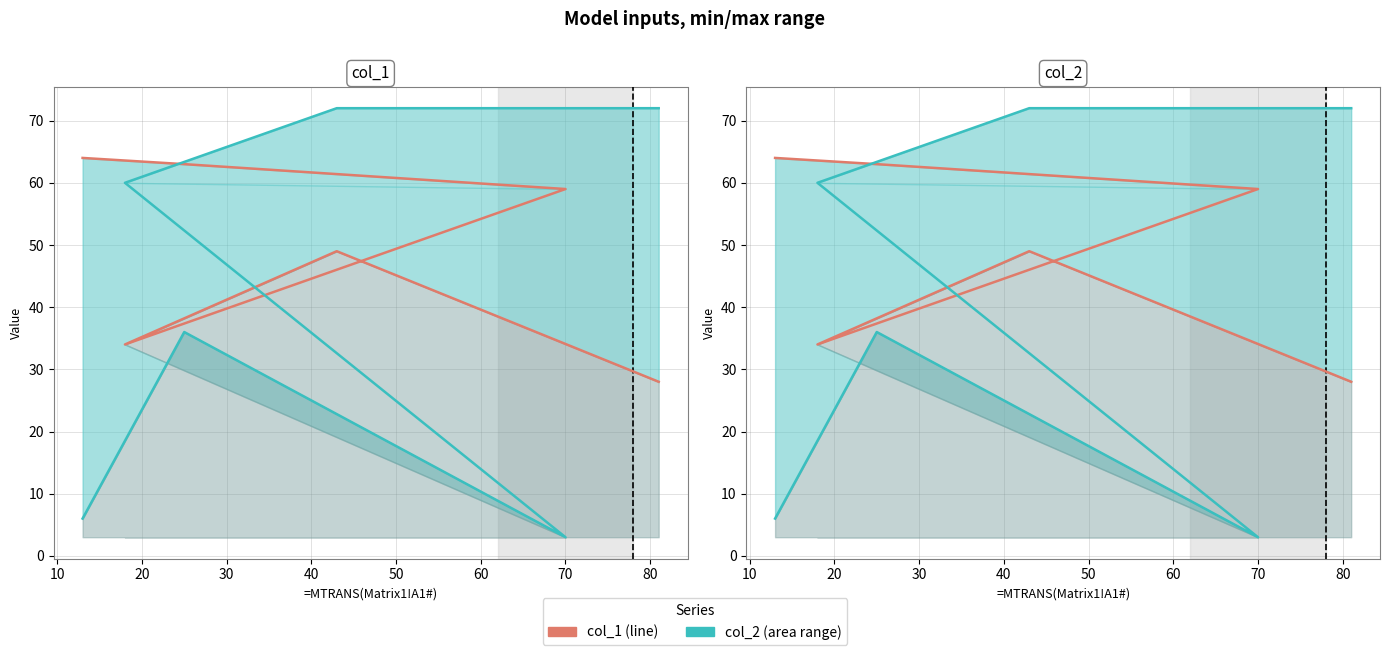

How many interior local valleys does the col_2 line series have?

1